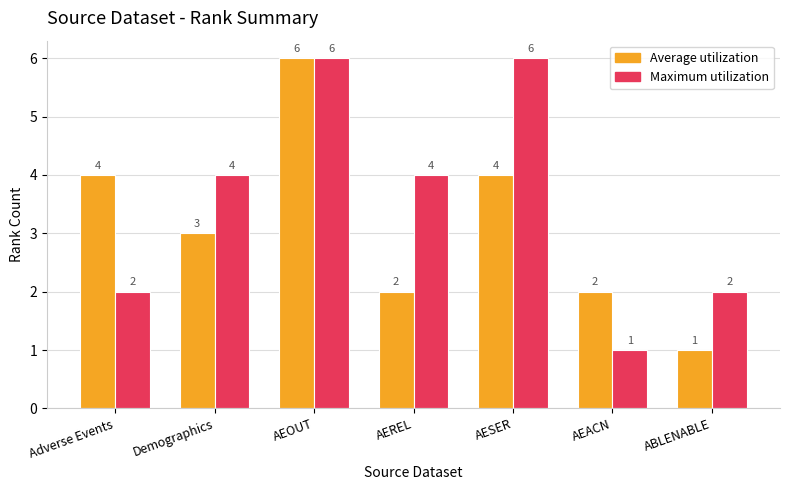

How many bars are there in each group?

2